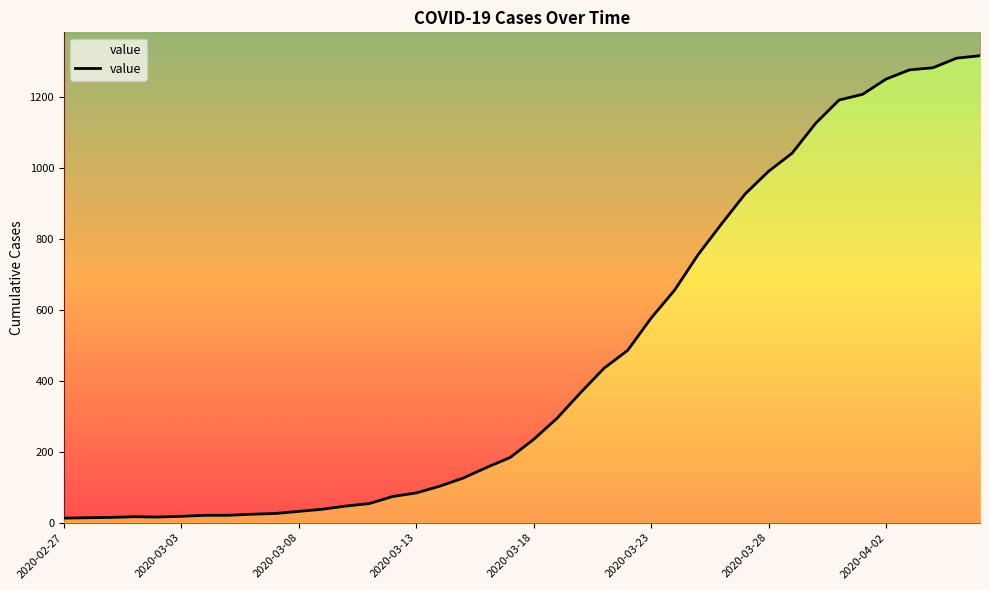

What is the sum of all values?

18658